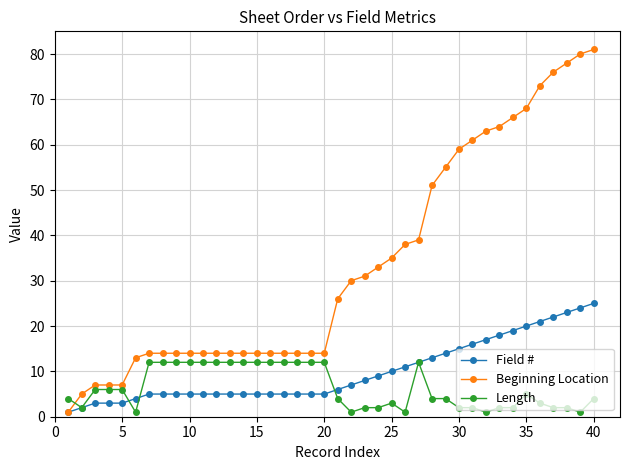

Which series has the largest total across all categories?

Beginning Location